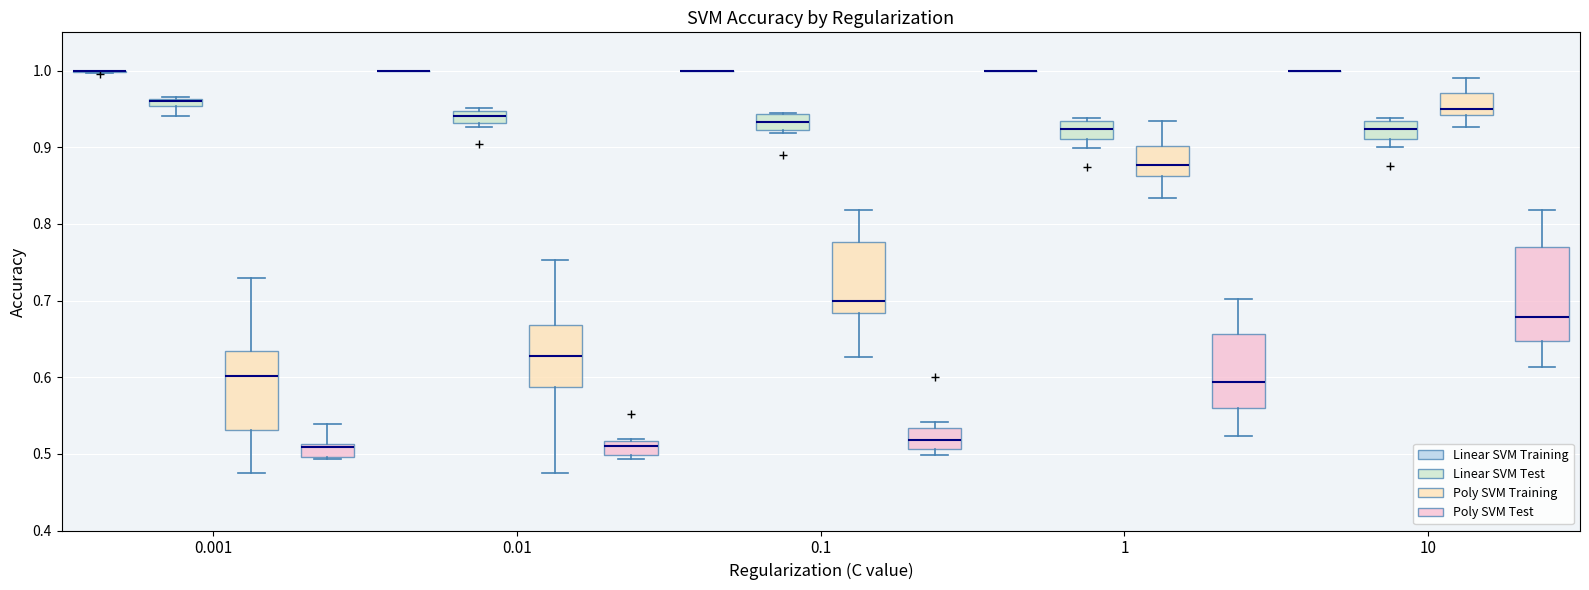

Comparing the boxes themselves (not the whiskers), which one is the tallest?

10 (Poly SVM Test)